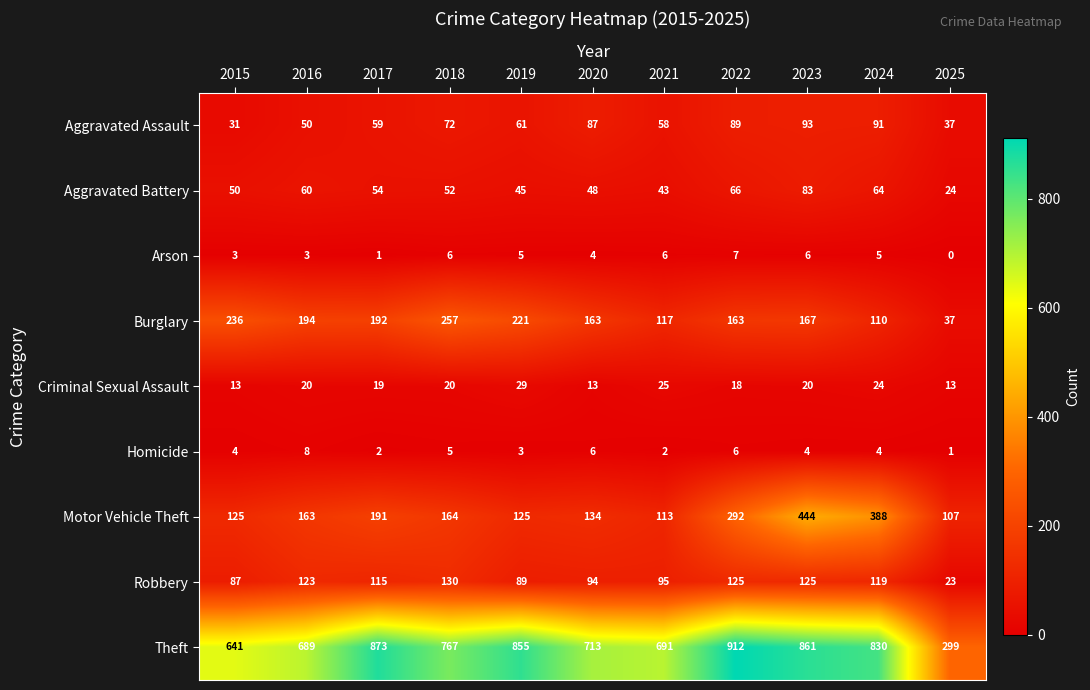

What is the average value of the Motor Vehicle Theft series?

204